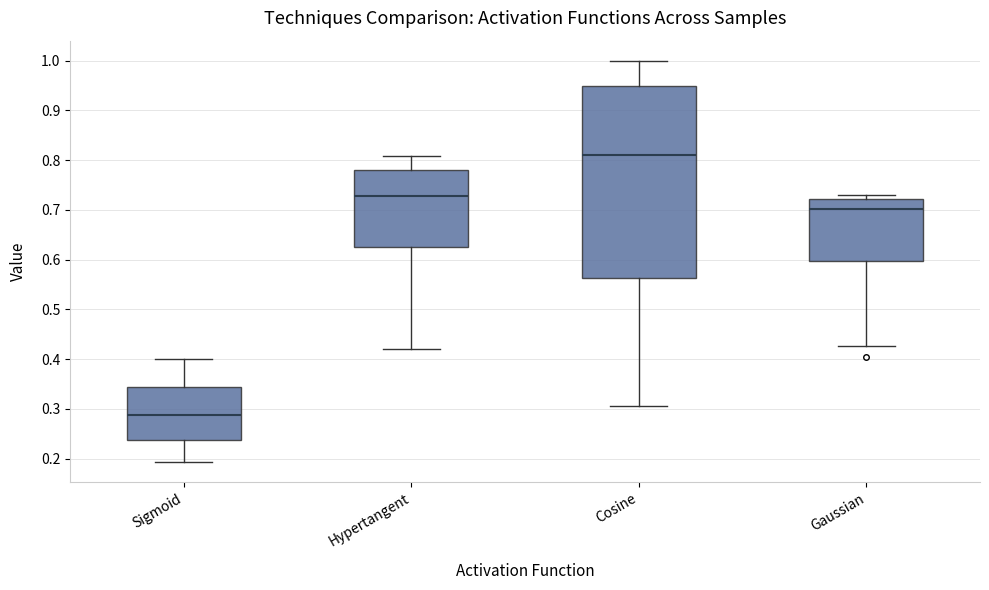

Reading left to right, read every box against the y-axis: the position of its median line, the range the box covers, and the ends of its whiskers. The values are not printed on the chart, so give them approximately, as read against the axis.

Sigmoid: median 0.29, box 0.24 to 0.34, whiskers 0.19 to 0.40
Hypertangent: median 0.73, box 0.63 to 0.78, whiskers 0.42 to 0.81
Cosine: median 0.81, box 0.56 to 0.95, whiskers 0.31 to 1.00
Gaussian: median 0.70, box 0.60 to 0.72, whiskers 0.43 to 0.73